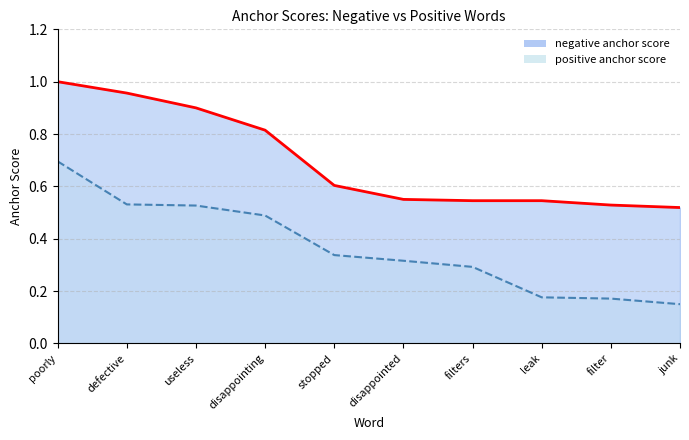

Which has a higher value, poorly or useless?

poorly